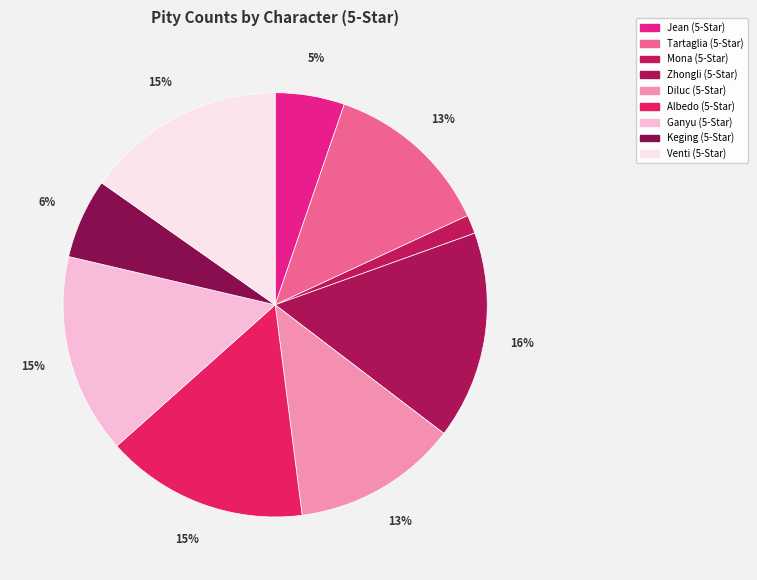

True or false: Keging (5-Star) accounts for 6% of the total.

True